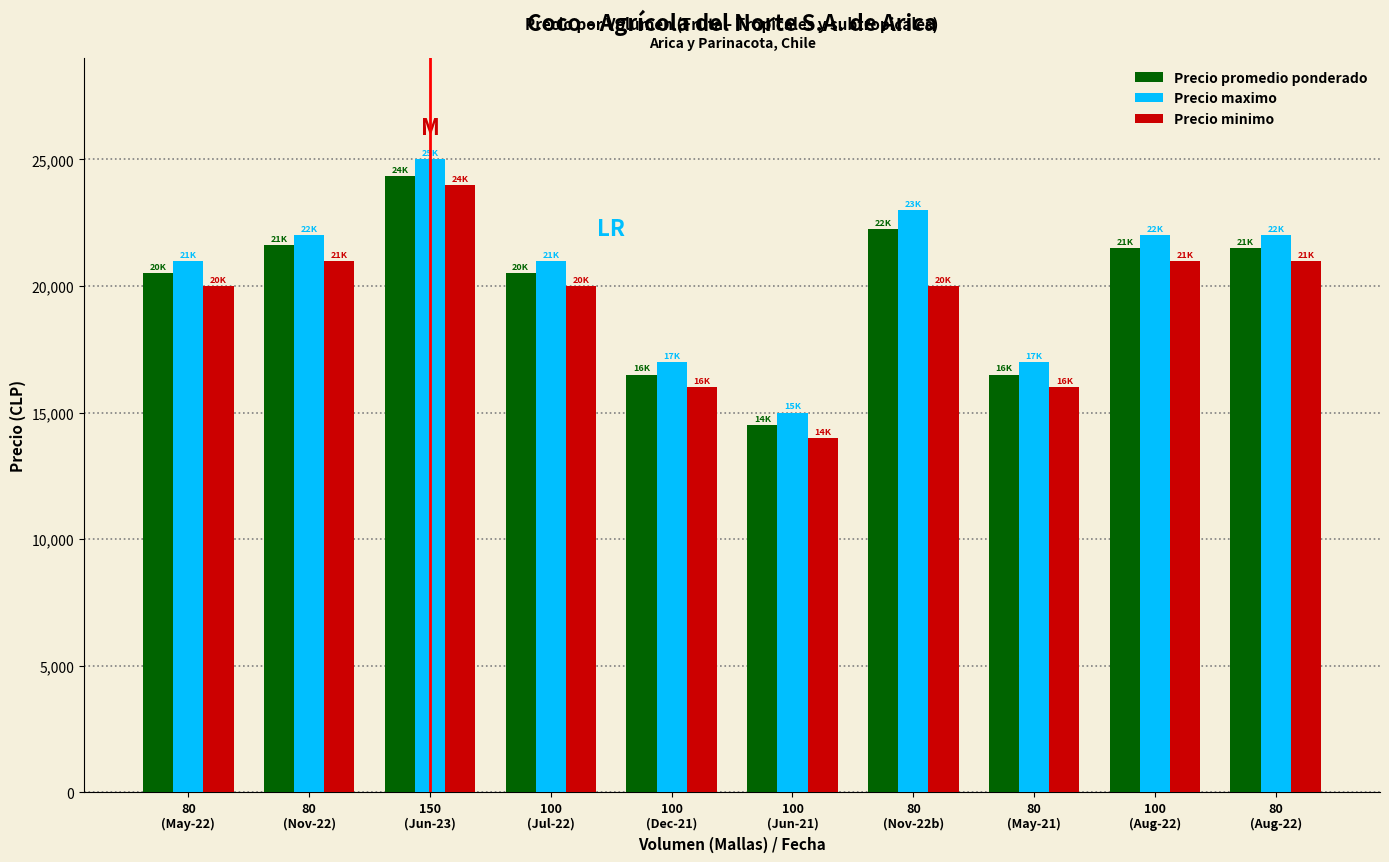

What is the maximum value shown in the chart?

25000